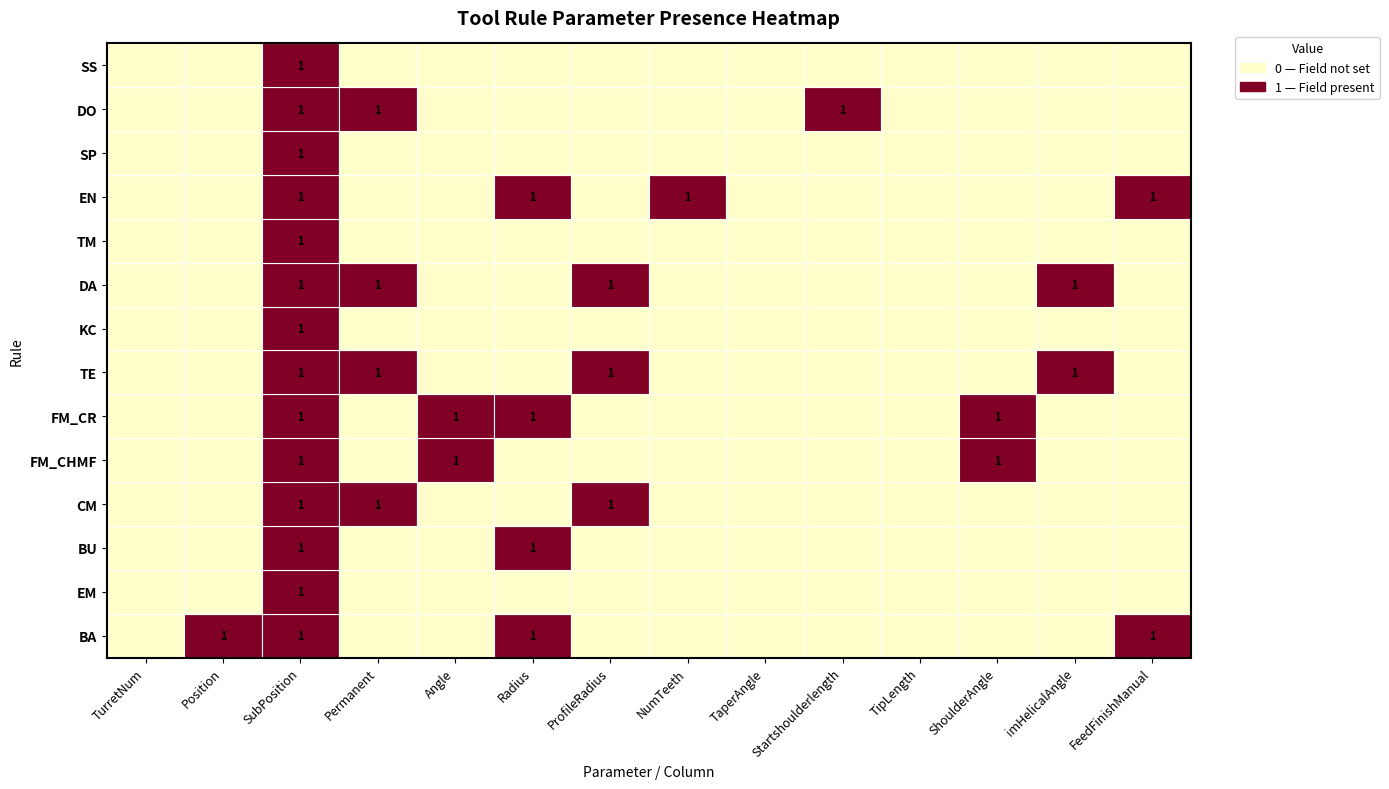

True or false: KC has a value of 0 at SubPosition.

False